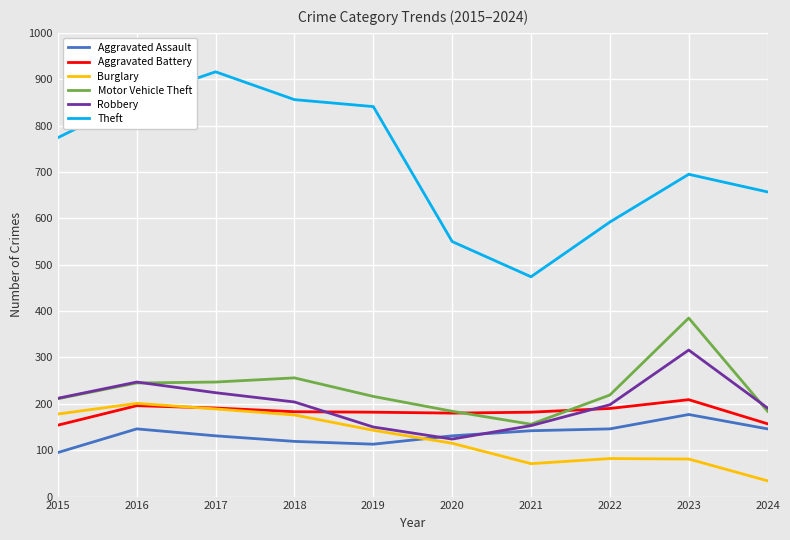

What is the spread (max minus min) of values at 2021?

403